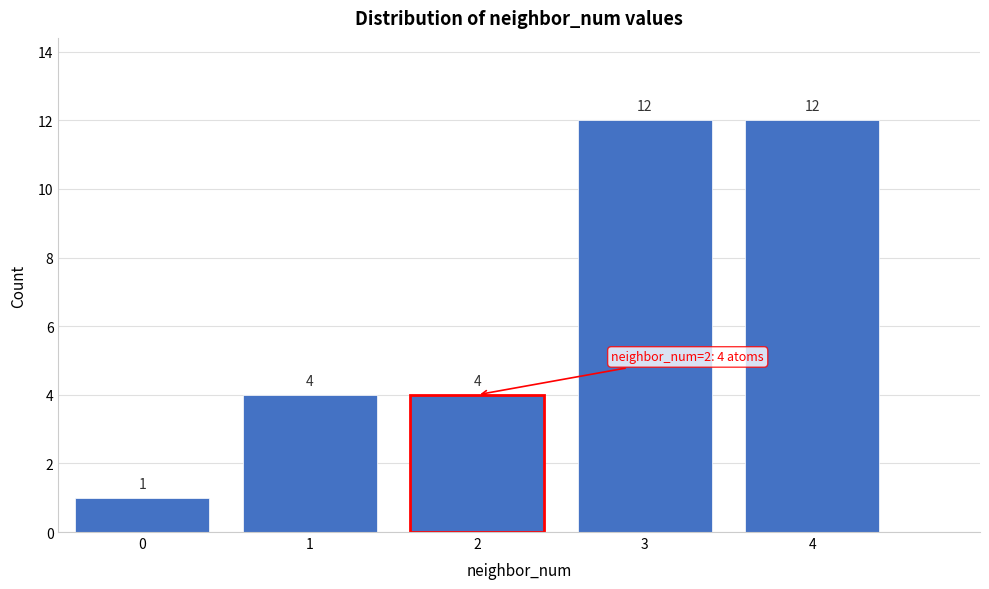

Reading left to right, extract all data points from this chart.

1	4	4	12	12